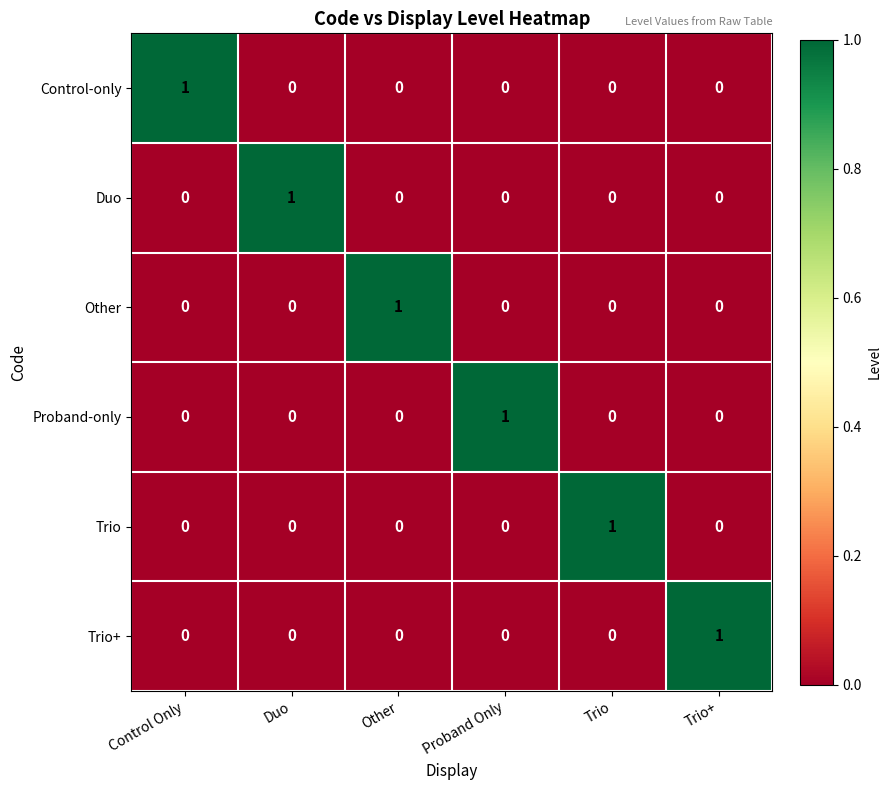

What is the spread (max minus min) of values at Control Only?

1